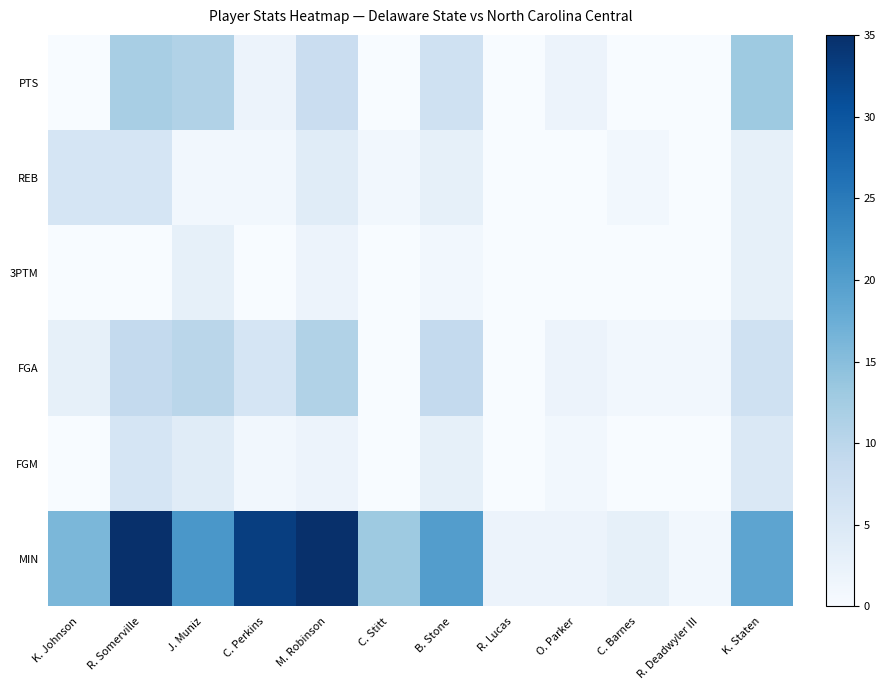

True or false: MIN has a value of 0 at R. Deadwyler III.

True